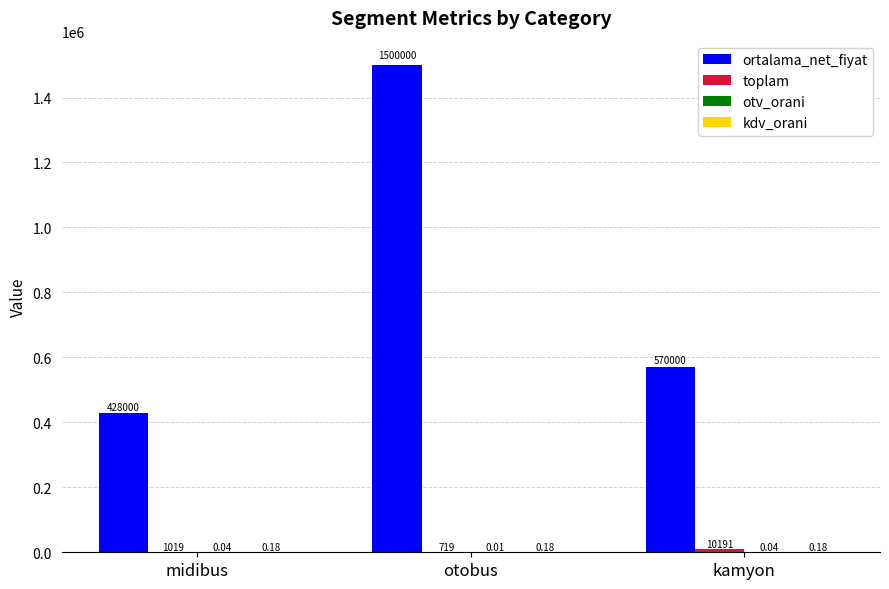

Which series changed the most between otobus and kamyon?

ortalama_net_fiyat